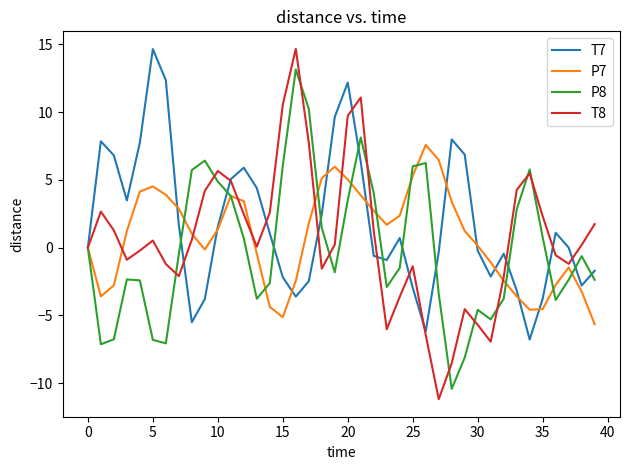

What is the minimum value for T7?

-6.8